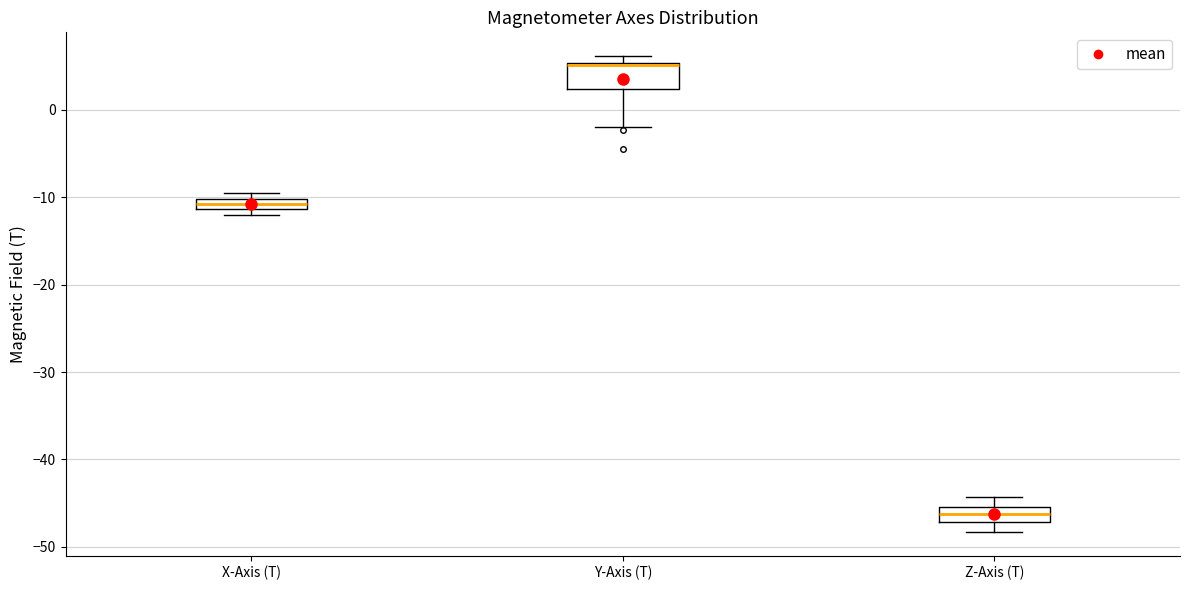

Where does the upper whisker of the box for Z-Axis (T) end on the y-axis? The values are not printed on the chart, so give them approximately, as read against the axis.

-44